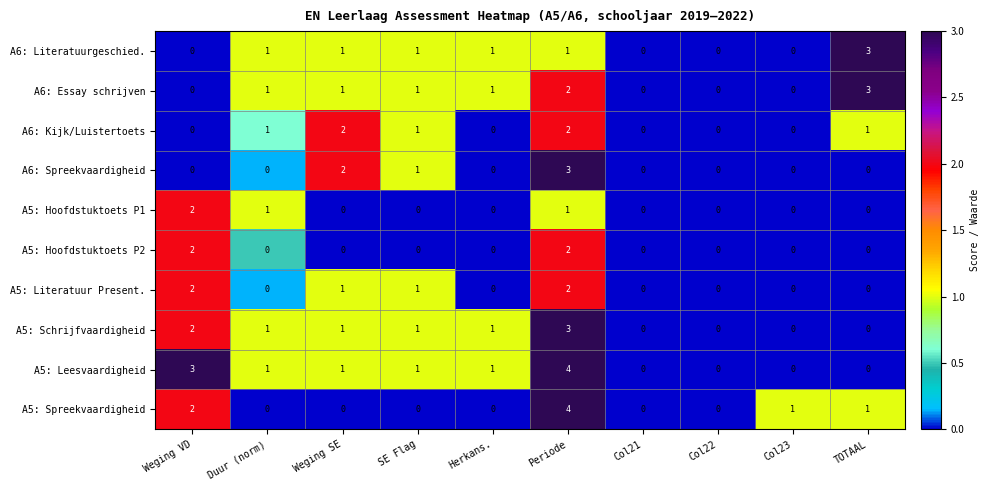

How many values in the A5: Spreekvaardigheid series exceed 0?

4